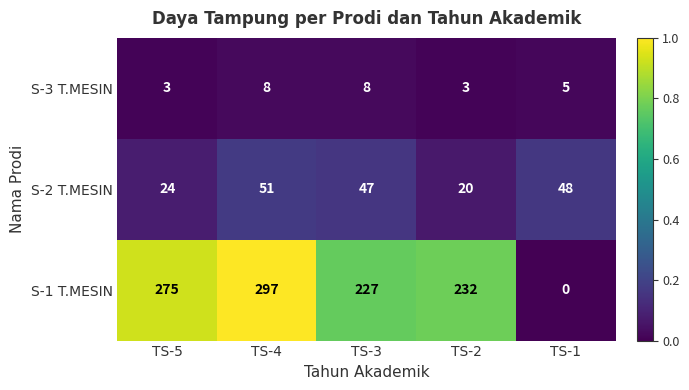

At TS-4, list the series in order from smallest to largest.

S-3 T.MESIN, S-2 T.MESIN, S-1 T.MESIN